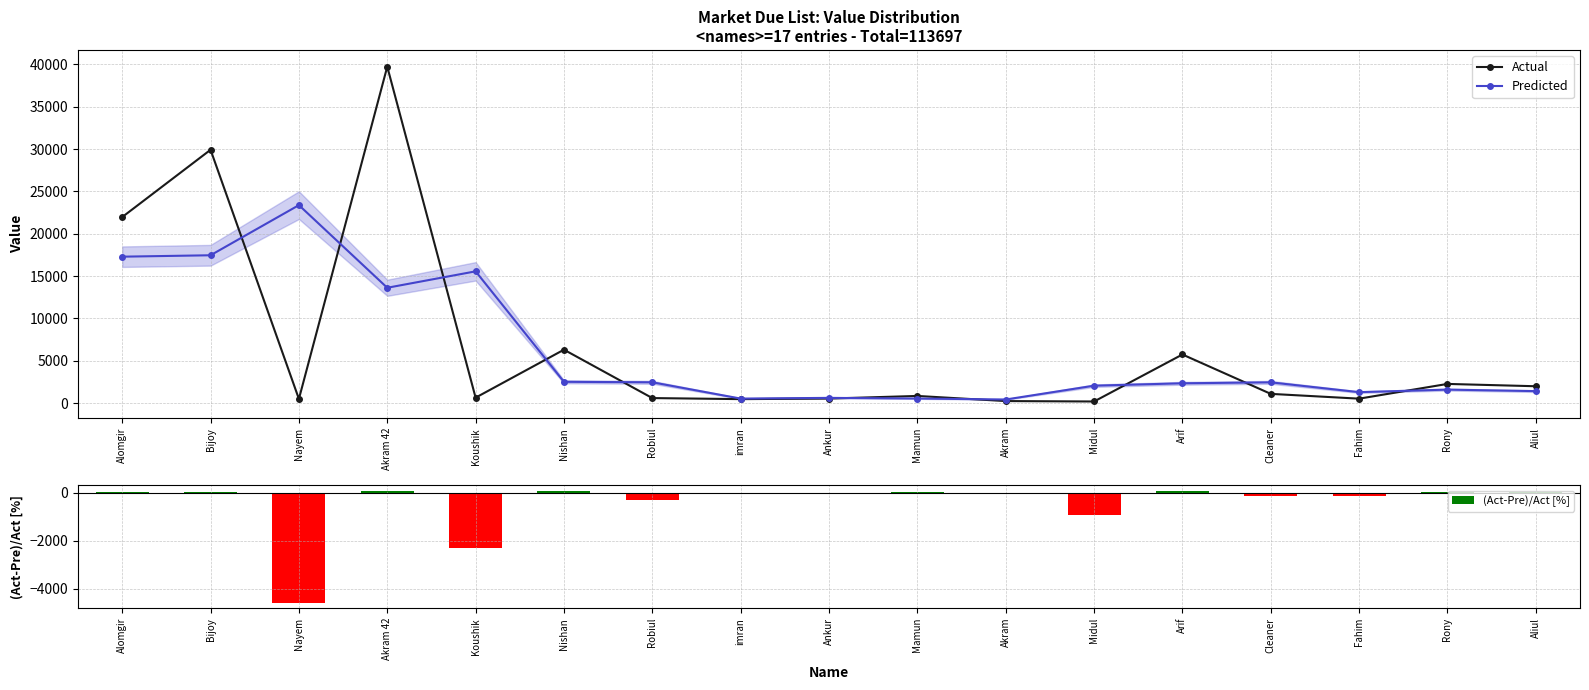

What is the label of the 6th bar from the right?

Midul